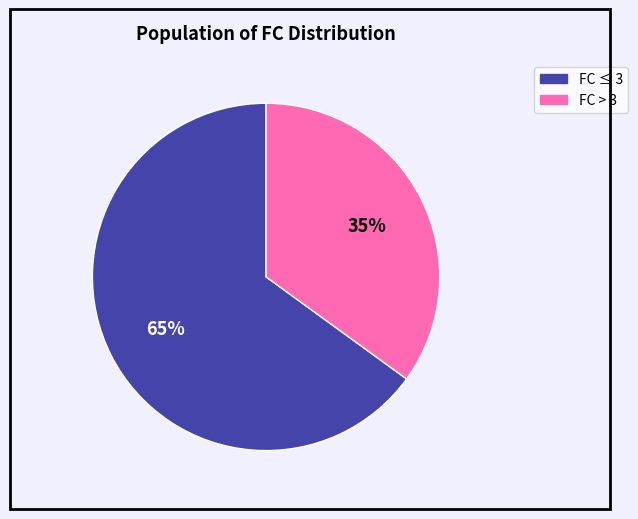

To the nearest percent, what is the difference between the largest and smallest slice percentages?

30%